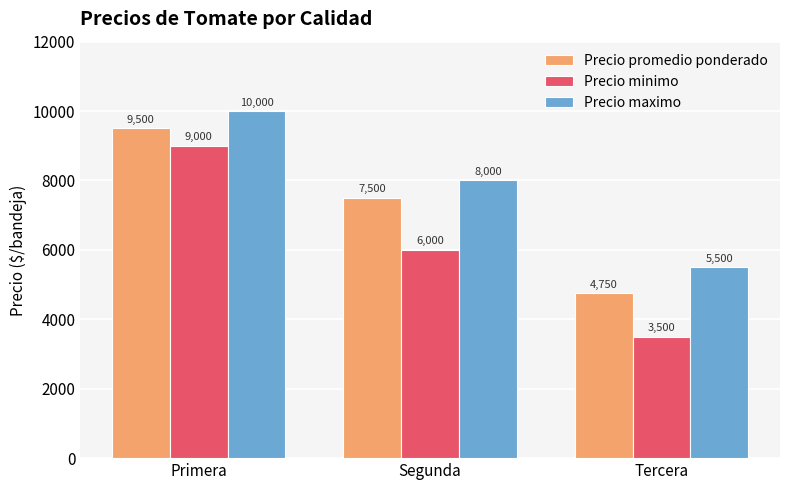

What is the difference between the Precio minimo values at Primera and Segunda?

3000